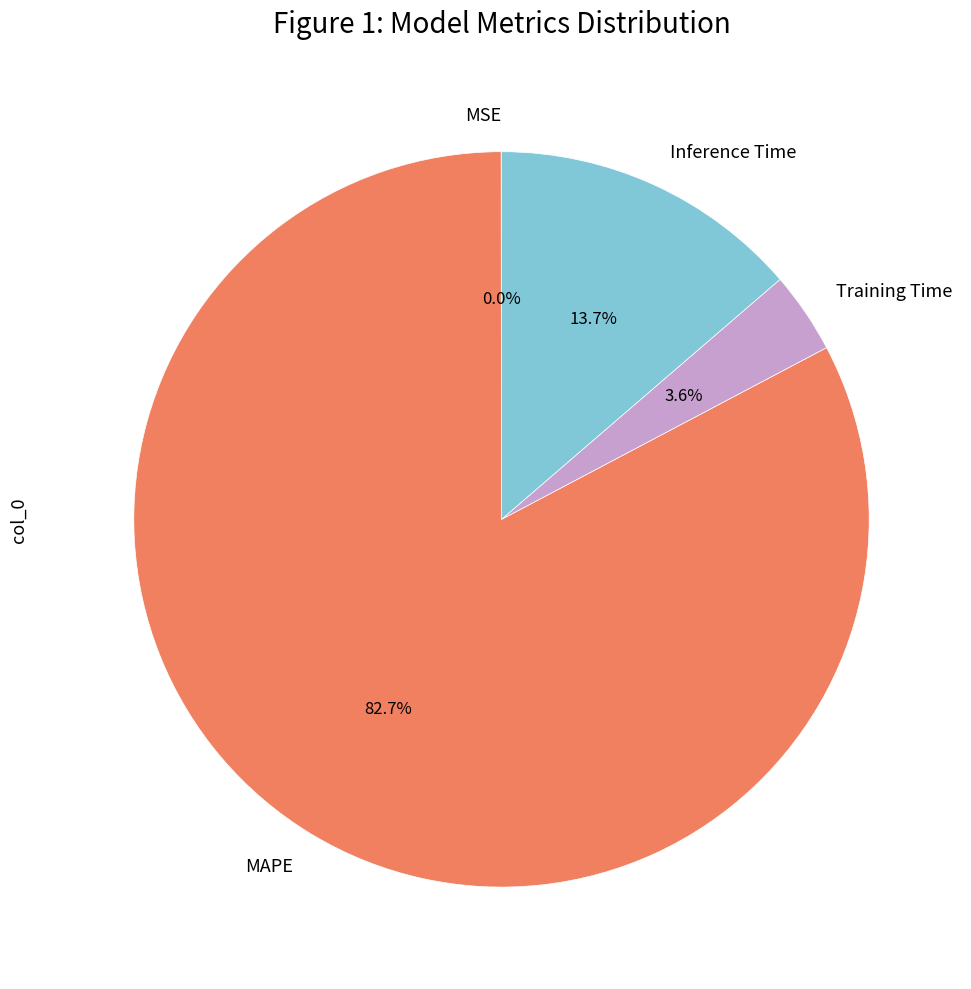

Which category has the biggest portion of the pie?

MAPE